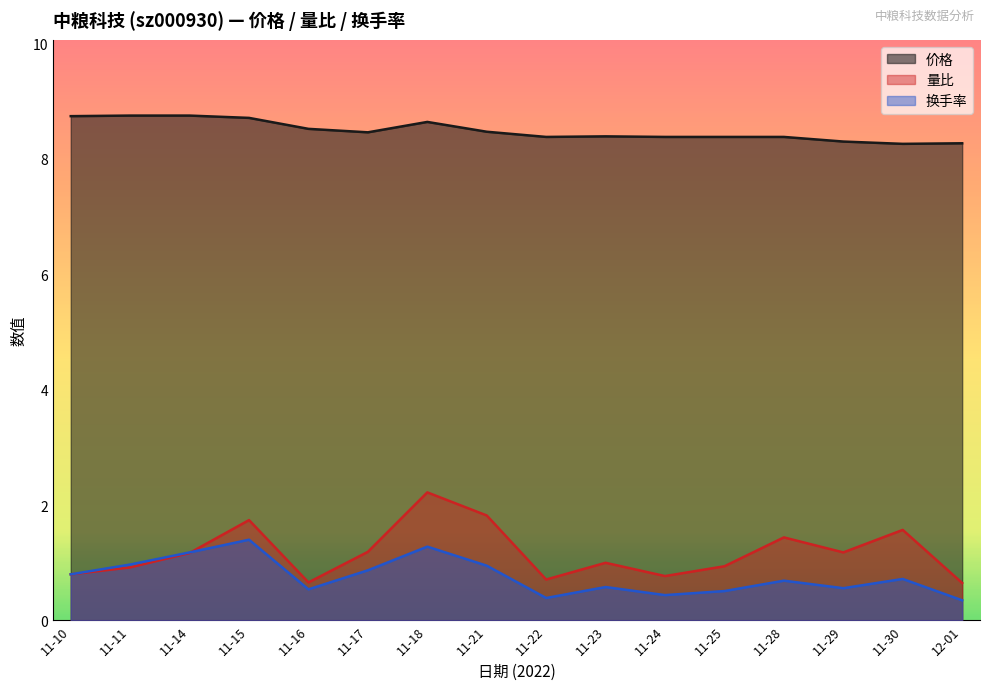

At how many categories does at least one series exceed 6?

16